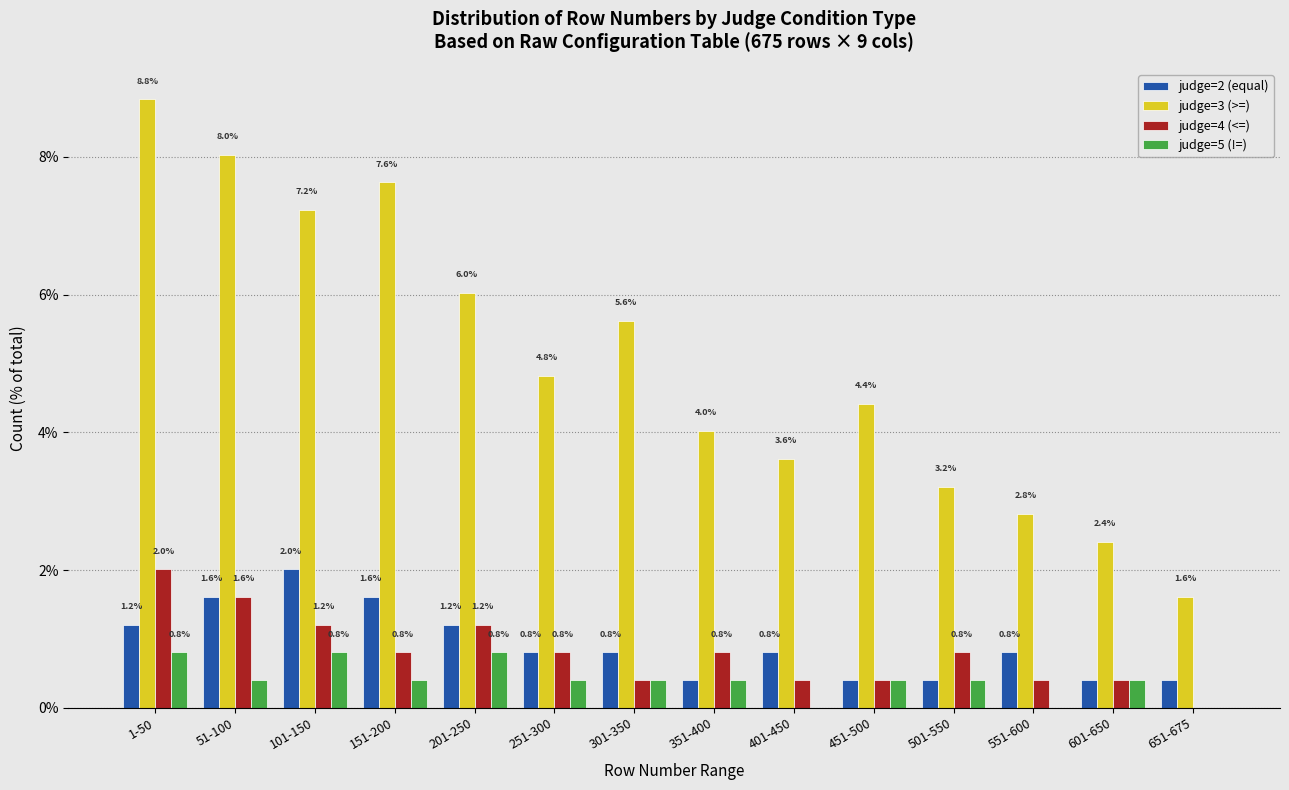

Reading left to right, extract all data points from this chart.

judge=2 (equal): 1-50=1.2	51-100=1.6	101-150=2.0	151-200=1.6	201-250=1.2	251-300=0.8	301-350=0.8	351-400=0.4	401-450=0.8	451-500=0.4	501-550=0.4	551-600=0.8	601-650=0.4	651-675=0.4
judge=3 (>=): 1-50=8.8	51-100=8.0	101-150=7.2	151-200=7.6	201-250=6.0	251-300=4.8	301-350=5.6	351-400=4.0	401-450=3.6	451-500=4.4	501-550=3.2	551-600=2.8	601-650=2.4	651-675=1.6
judge=4 (<=): 1-50=2.0	51-100=1.6	101-150=1.2	151-200=0.8	201-250=1.2	251-300=0.8	301-350=0.4	351-400=0.8	401-450=0.4	451-500=0.4	501-550=0.8	551-600=0.4	601-650=0.4	651-675=0.0
judge=5 (!=): 1-50=0.8	51-100=0.4	101-150=0.8	151-200=0.4	201-250=0.8	251-300=0.4	301-350=0.4	351-400=0.4	401-450=0.0	451-500=0.4	501-550=0.4	551-600=0.0	601-650=0.4	651-675=0.0